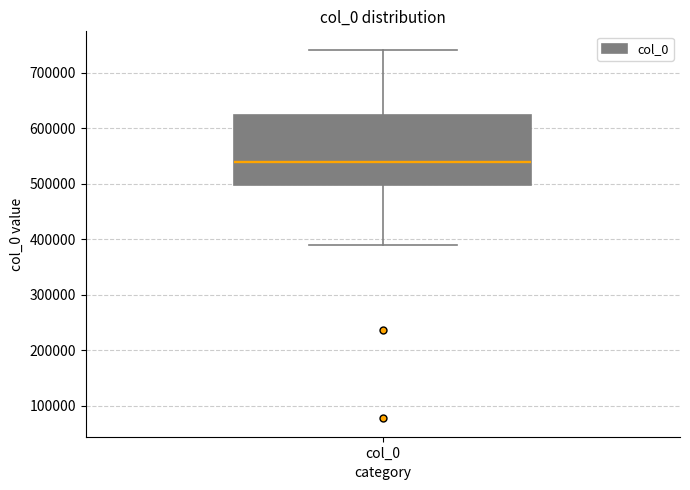

Transcribe this box plot: give where the median line is, the range the box spans, and where the two whiskers end, as read against the y-axis. The values are not printed on the chart, so give them approximately, as read against the axis.

median 540000, box 500000 to 620000, whiskers 390000 to 740000